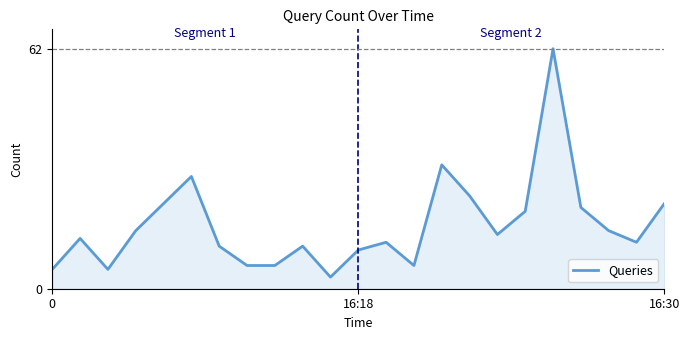

What is the maximum value shown in the chart?

62